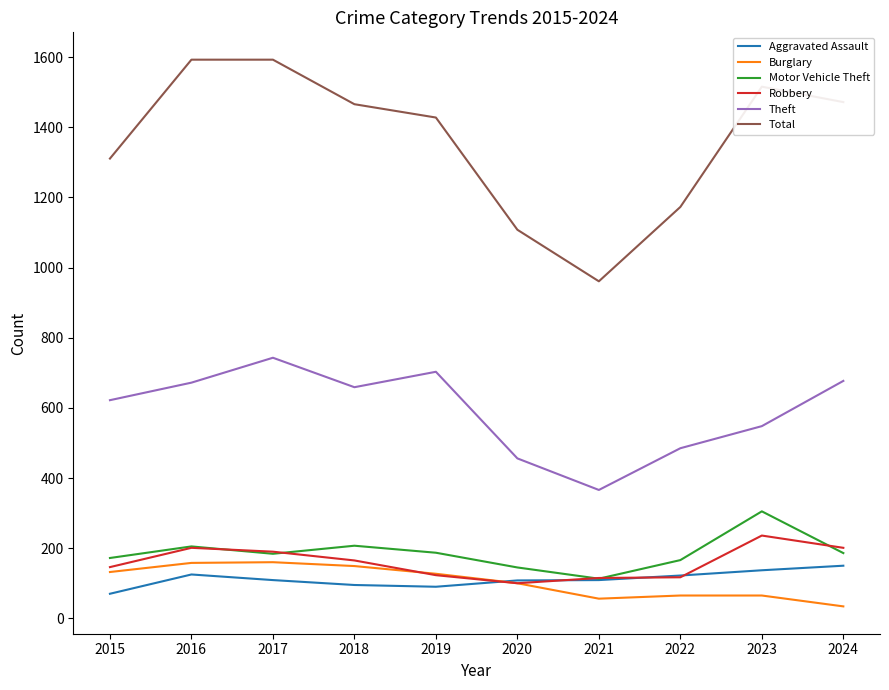

Which series has the widest spread of values?

Total